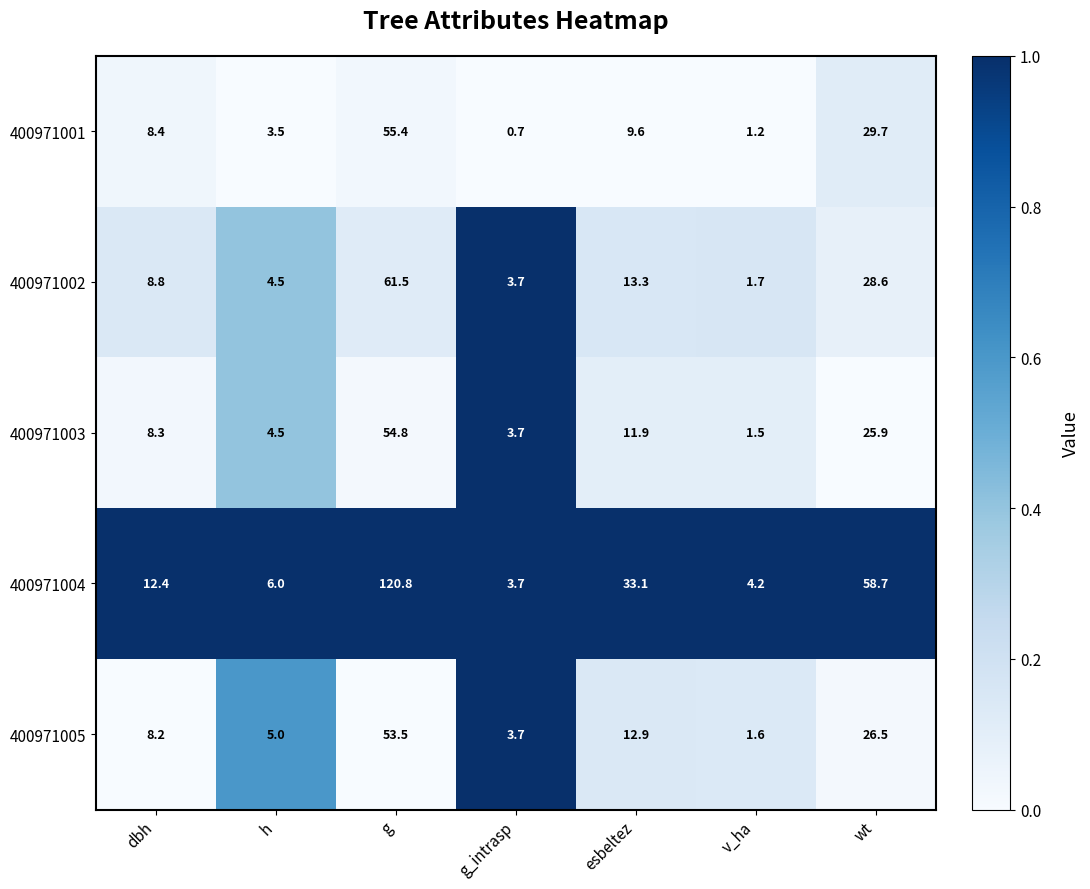

Between g_intrasp and v_ha, which series saw the biggest shift?

400971003